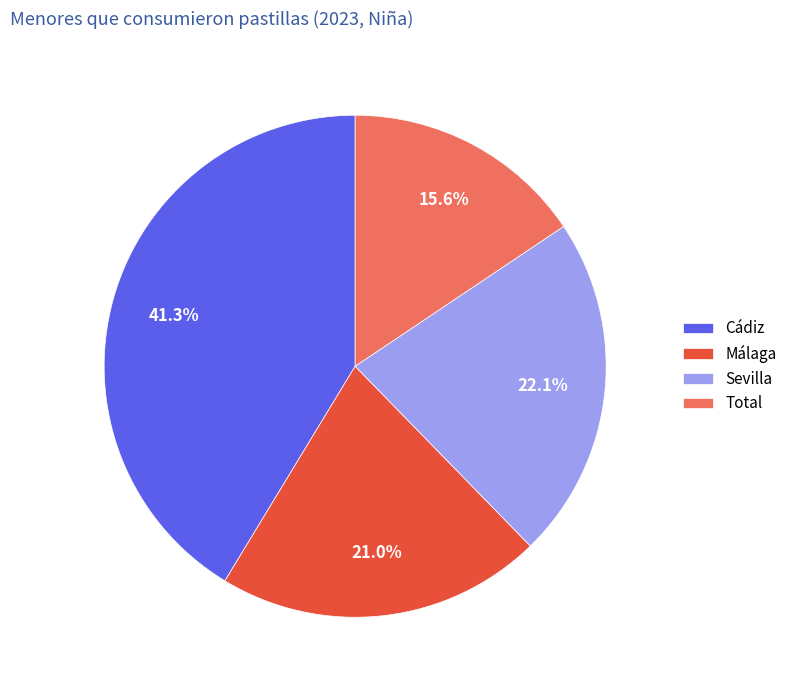

Which category has the smallest portion of the pie?

Total